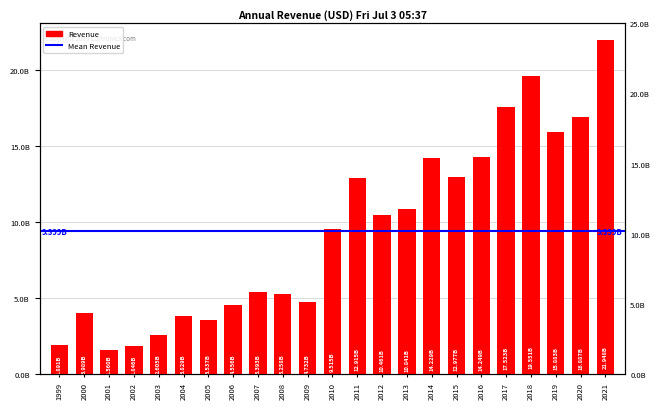

What is the sum of the values at 2012 and 2020?

27347802000